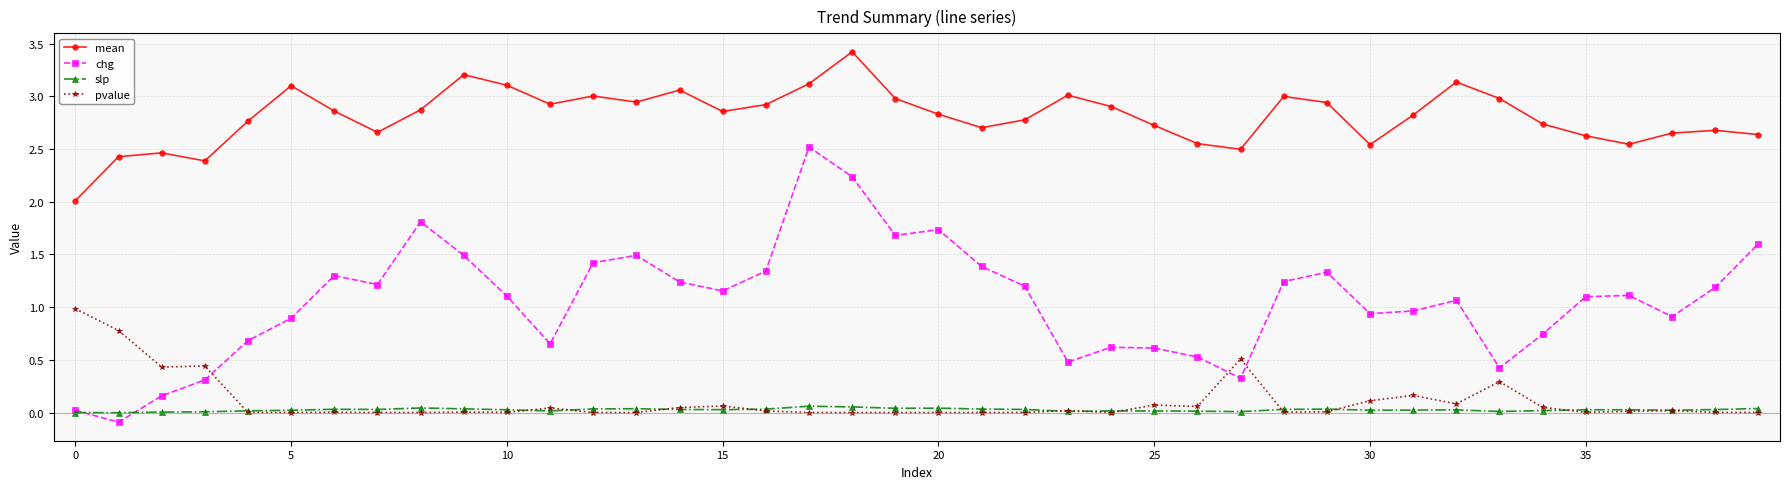

Which series has the largest total across all categories?

mean